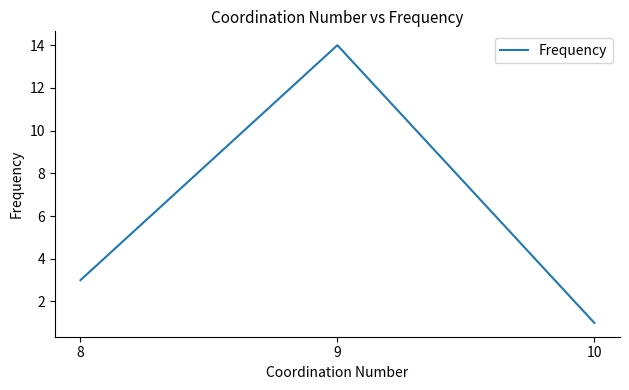

Where is the data nearest to the value 7?

8